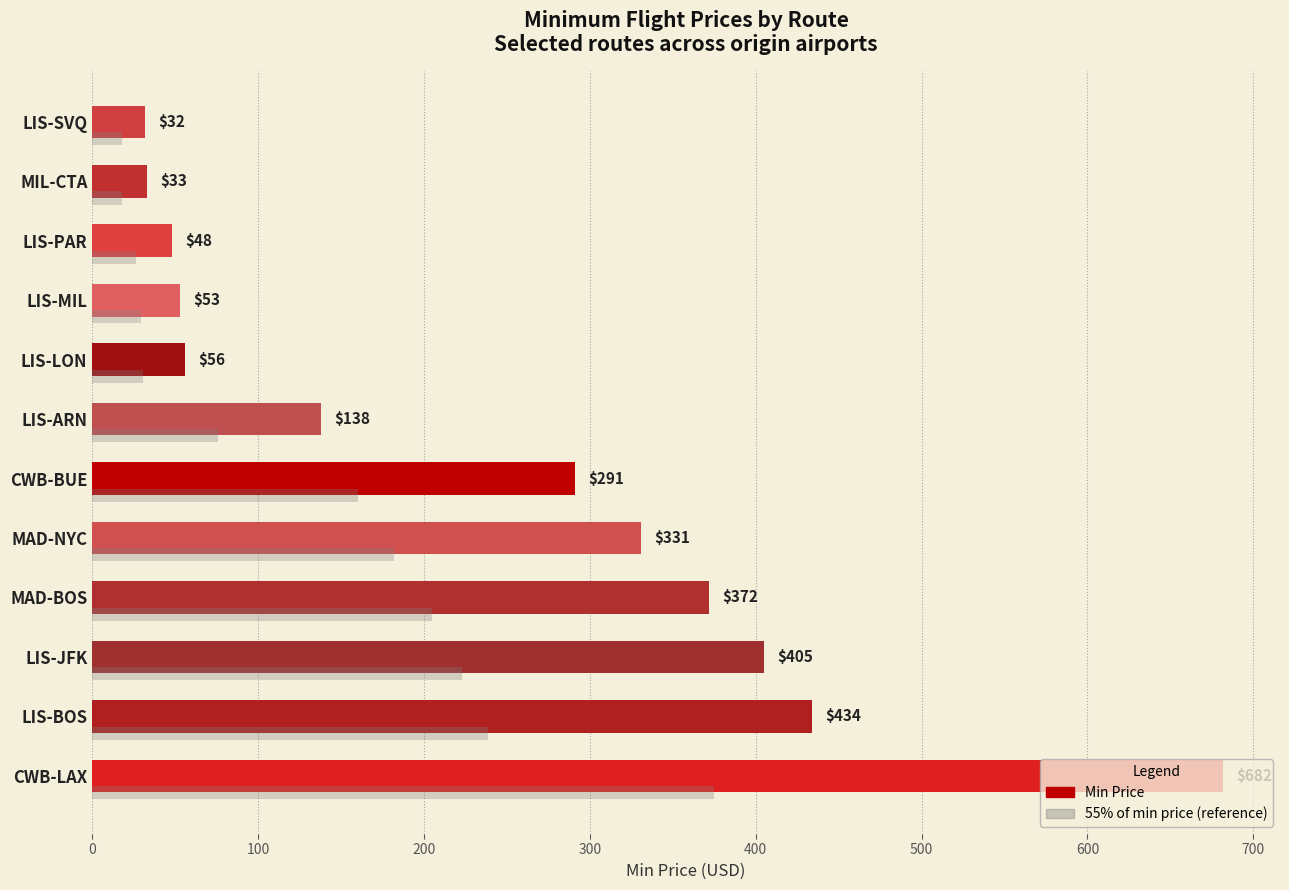

Count the number of data series in this chart.

1